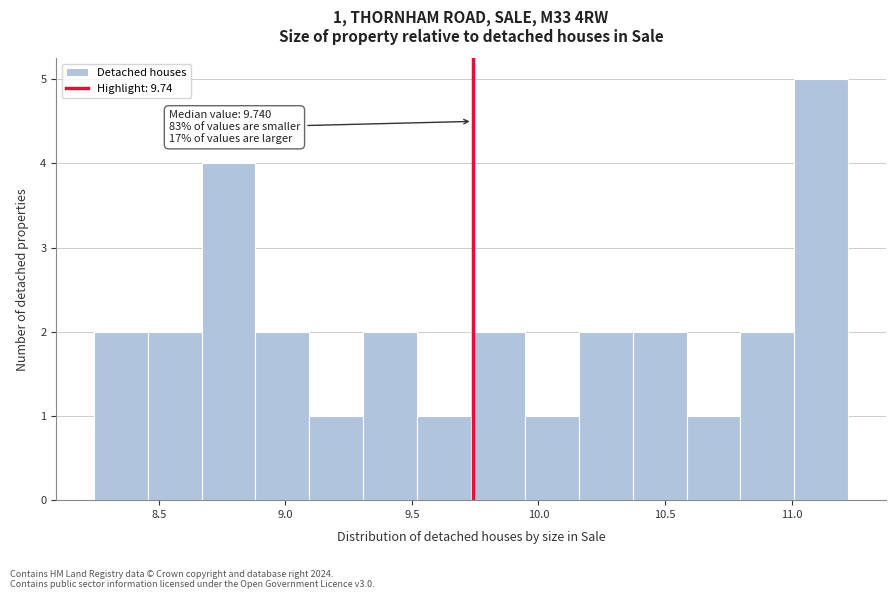

Over which range of the x-axis is the bar tallest?

11.00 to 11.20